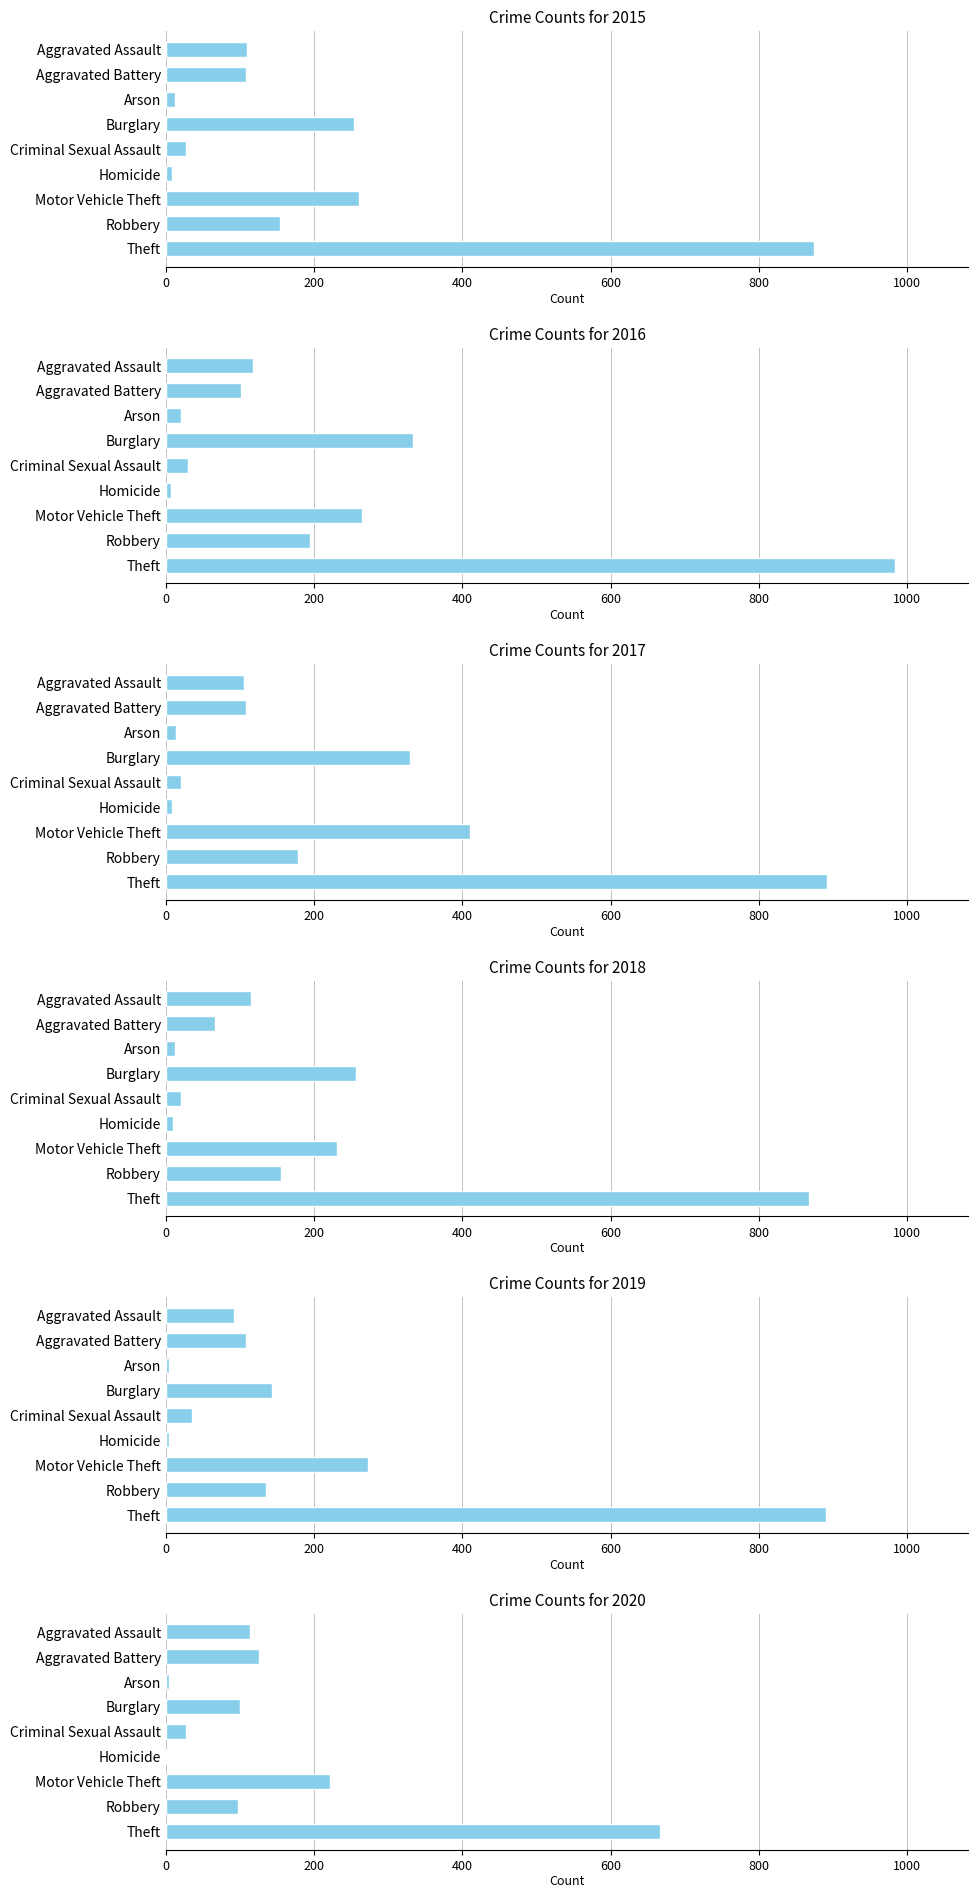

What is the difference between the highest and lowest values at Aggravated Battery?

59